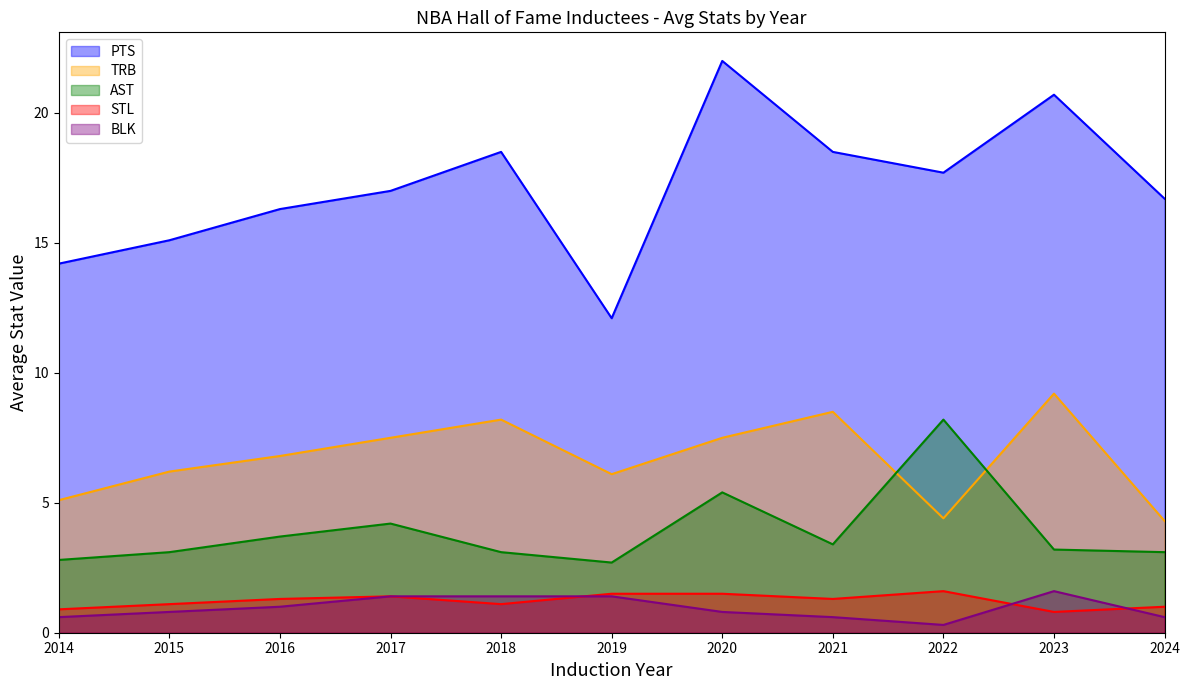

At which category does the chart reach its peak across all series?

2020